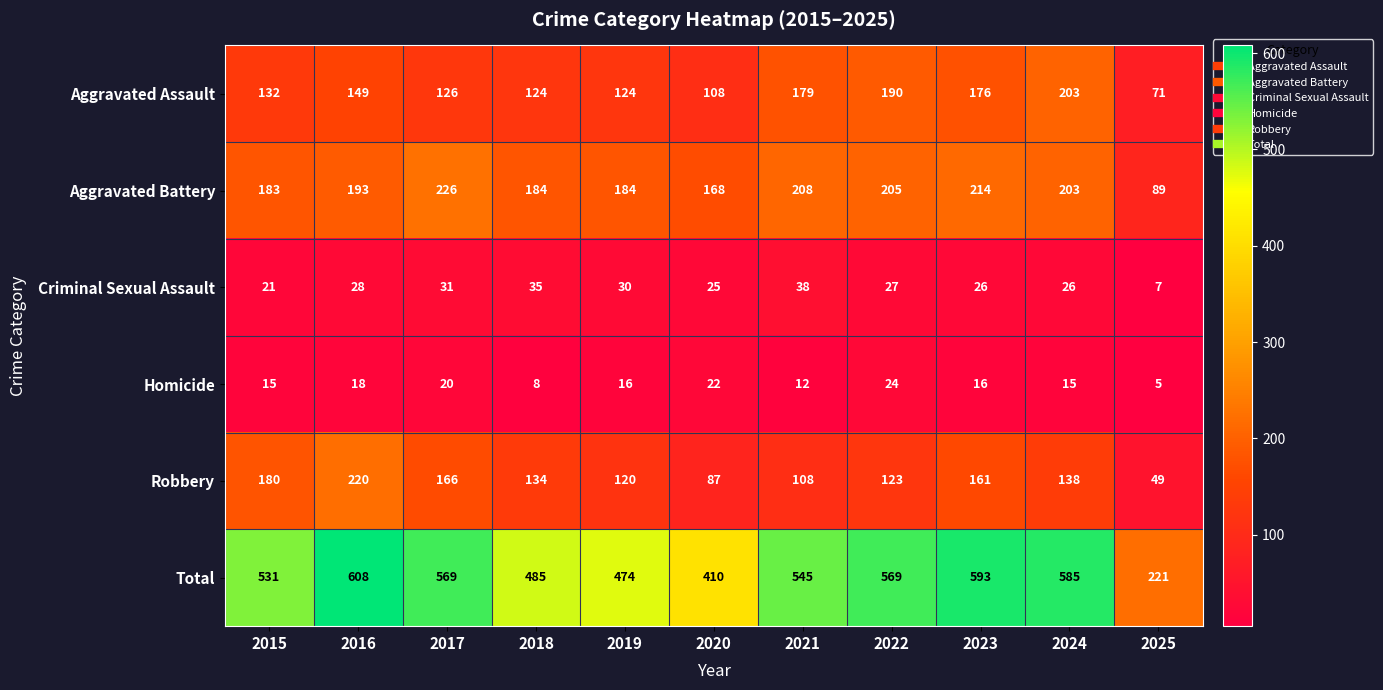

What is the total value across all series at 2017?

1138